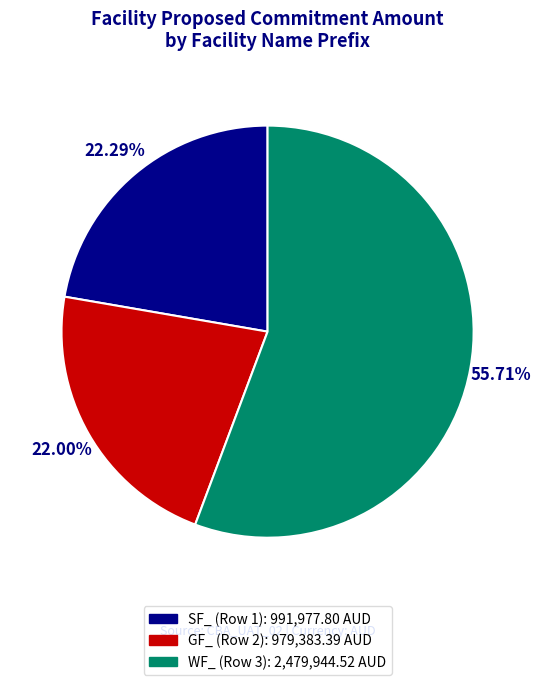

What percentage is the GF_ (Row 2) slice, to the nearest percent?

22%